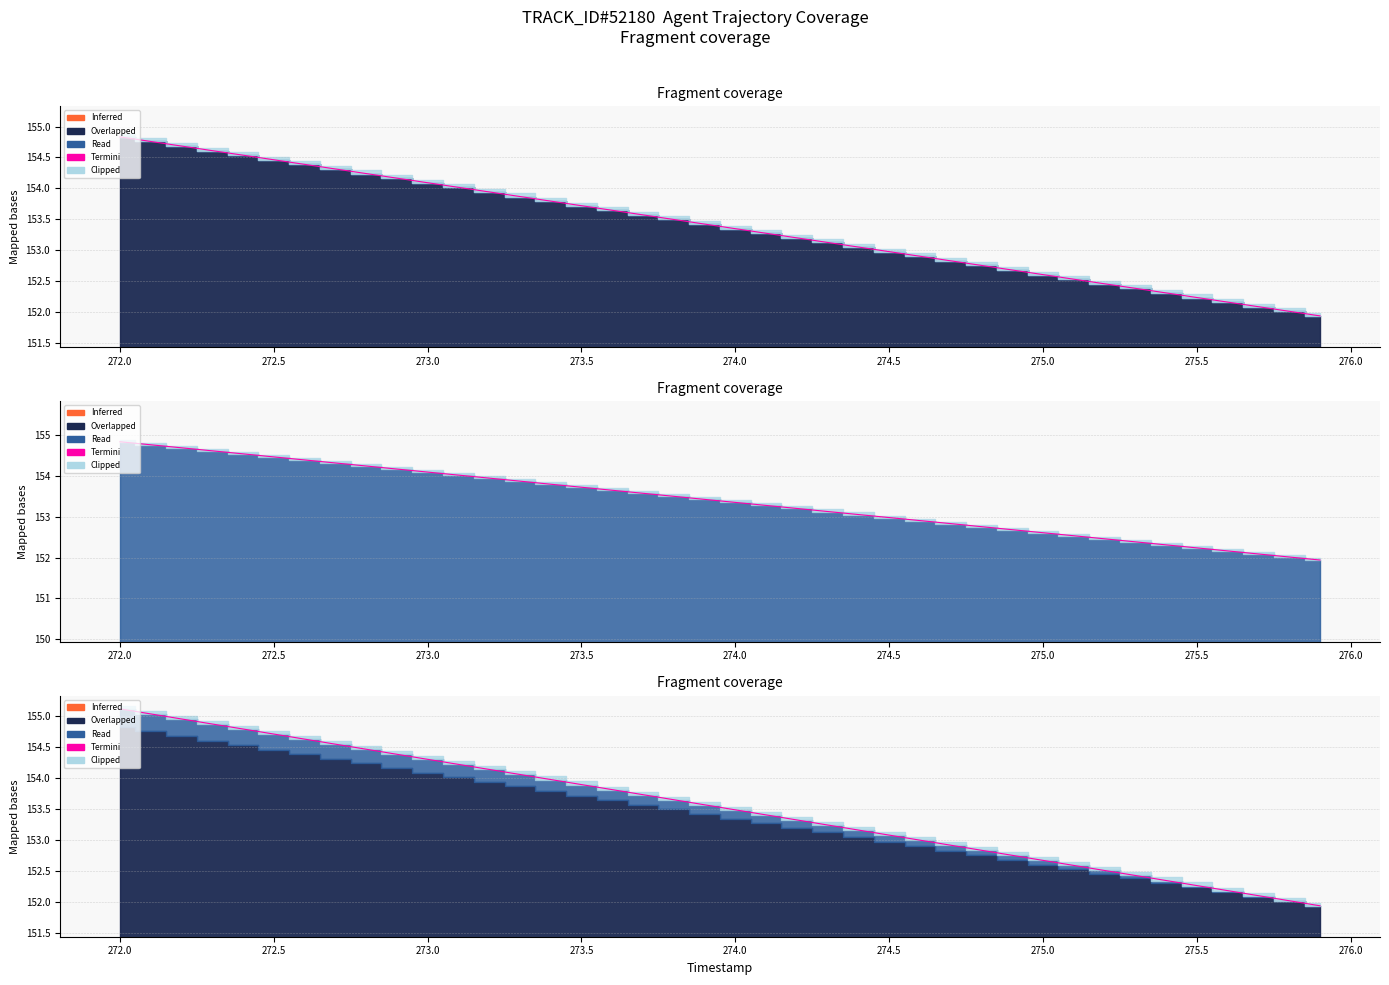

What is the label of the 3rd point from the left?

272.5